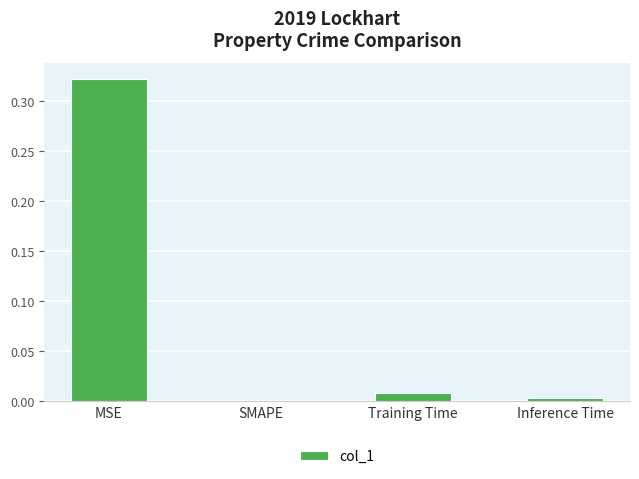

Which label corresponds to the largest value in the chart?

MSE